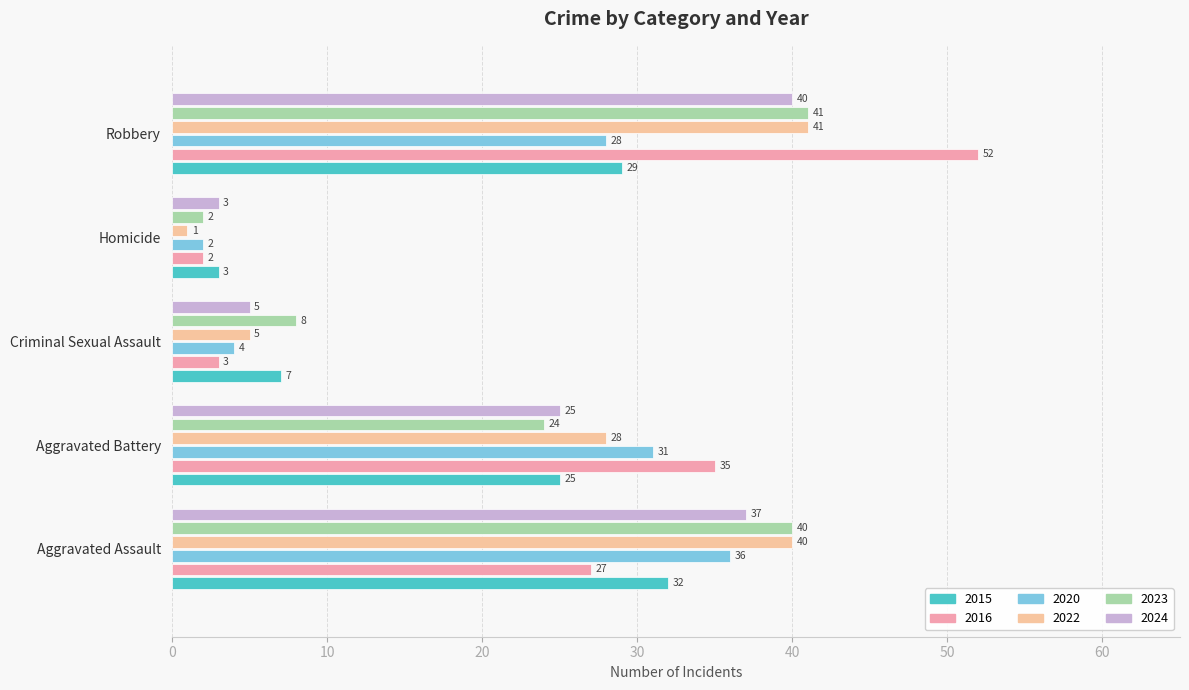

What is the difference between the maximum and minimum values in the 2015 series?

29